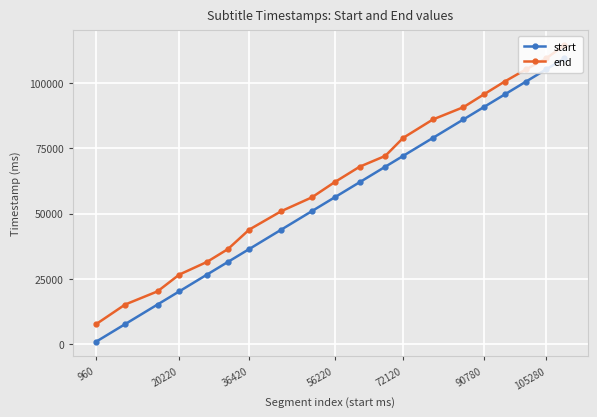

Which series has the widest spread of values?

start